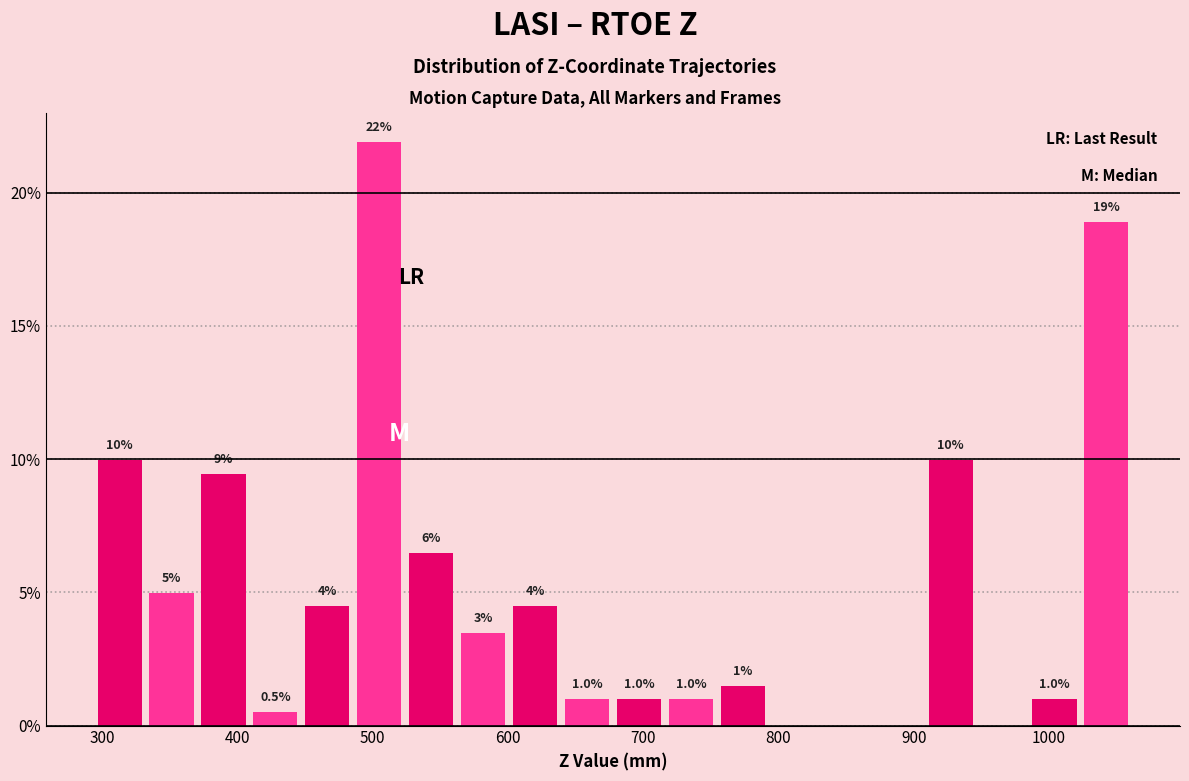

Around what value on the x-axis is the tallest bar? Give the approximate position of its centre, as read against the axis.

500